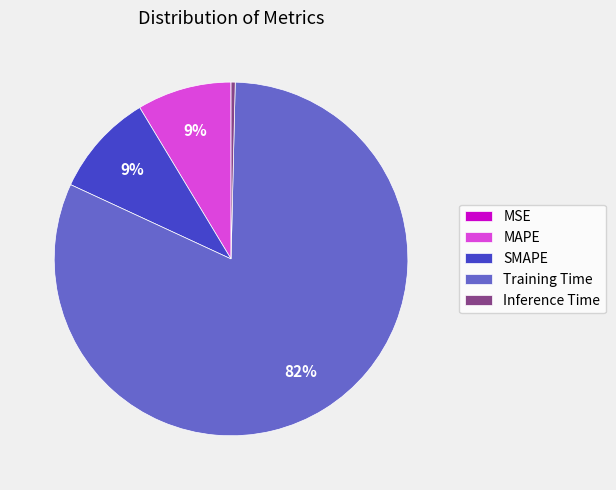

True or false: Training Time accounts for 88% of the total.

False